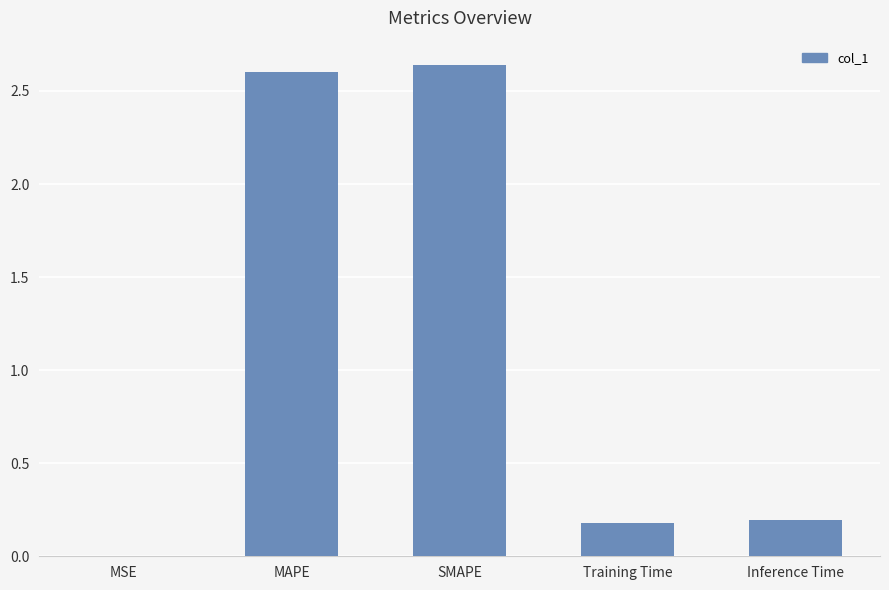

True or false: the data shows 0.2 at Training Time.

True